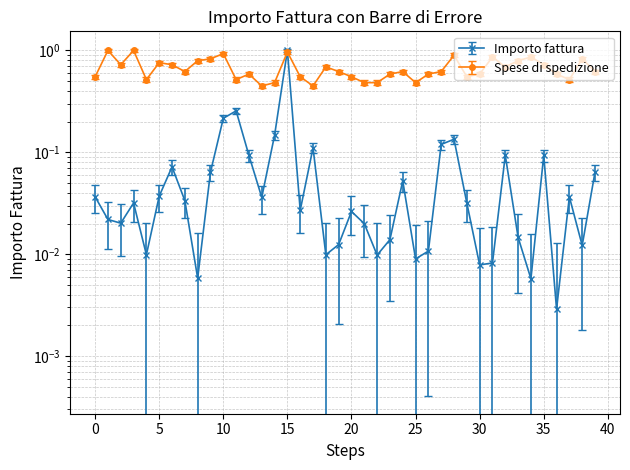

True or false: Importo fattura has more than 1 points higher than both neighbors.

True